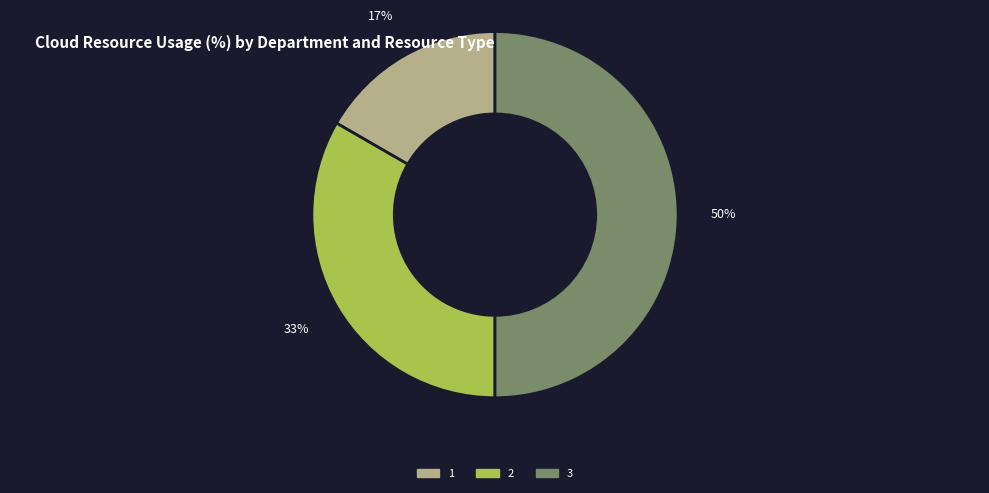

To the nearest percent, what is the difference between the largest and smallest slice percentages?

33%